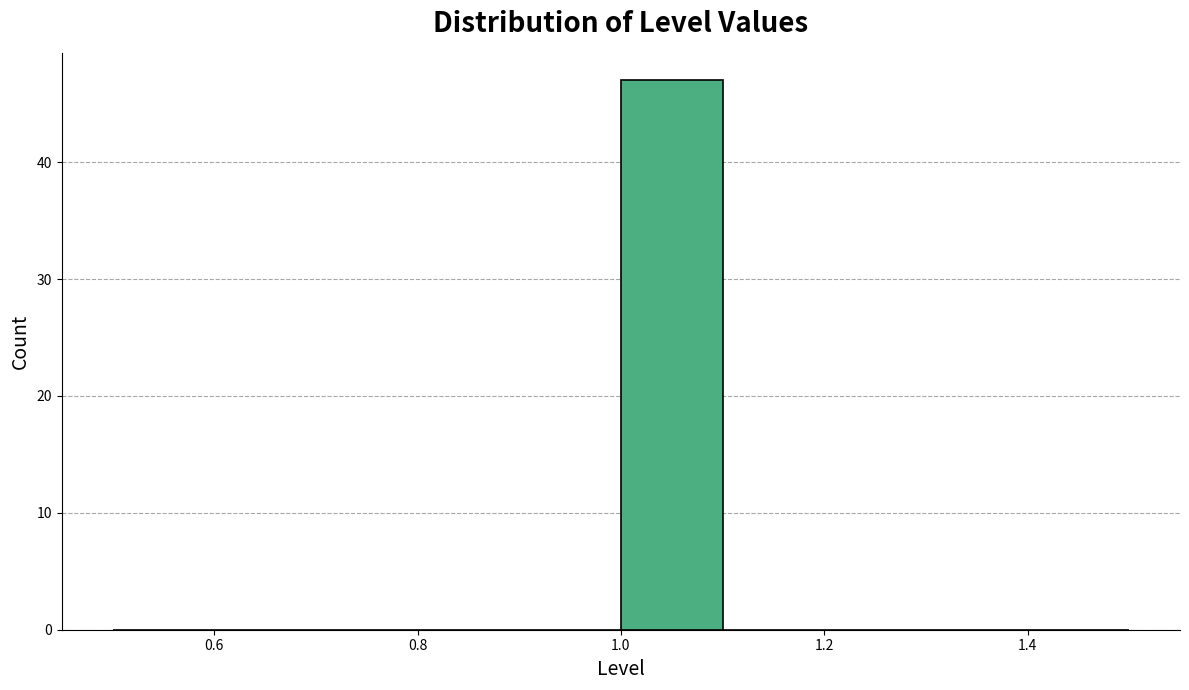

How tall is the bar that spans 1.0 to 1.1 on the x-axis? The values are not printed on the chart, so give them approximately, as read against the axis.

47